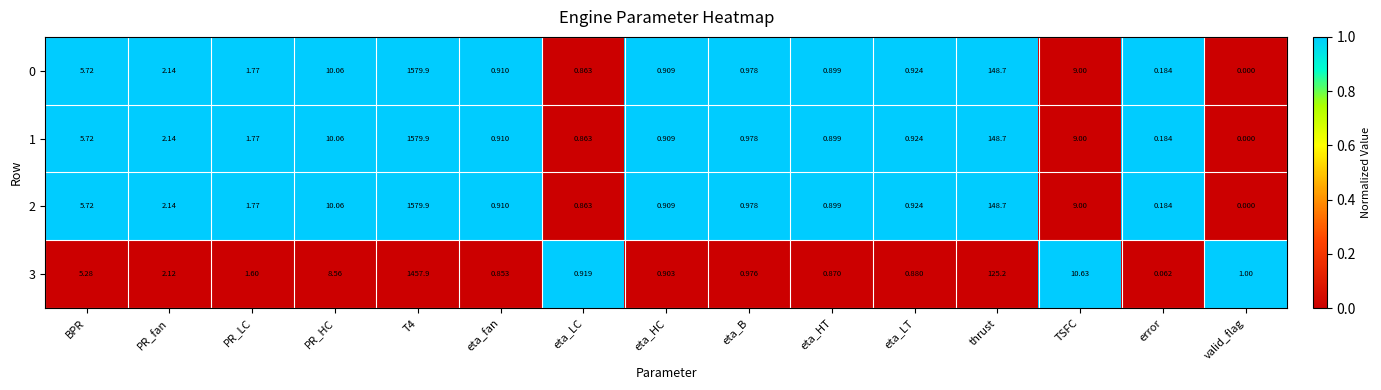

Is the value of 1 at PR_fan greater than the value of 0 at error?

Yes